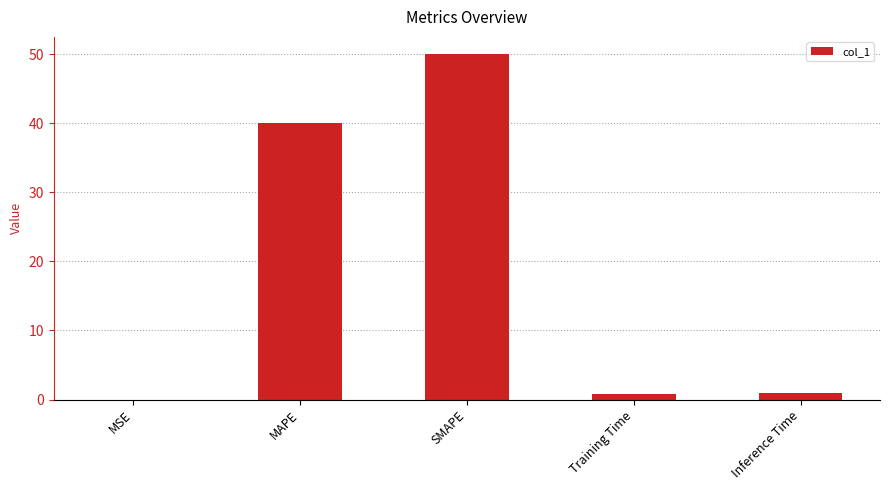

Where is the data nearest to the value 25?

MAPE